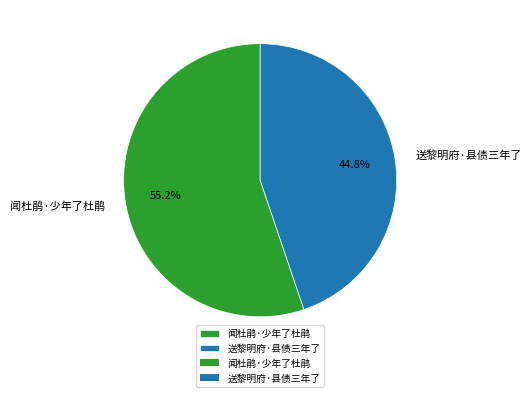

How many slices are in this pie chart?

2